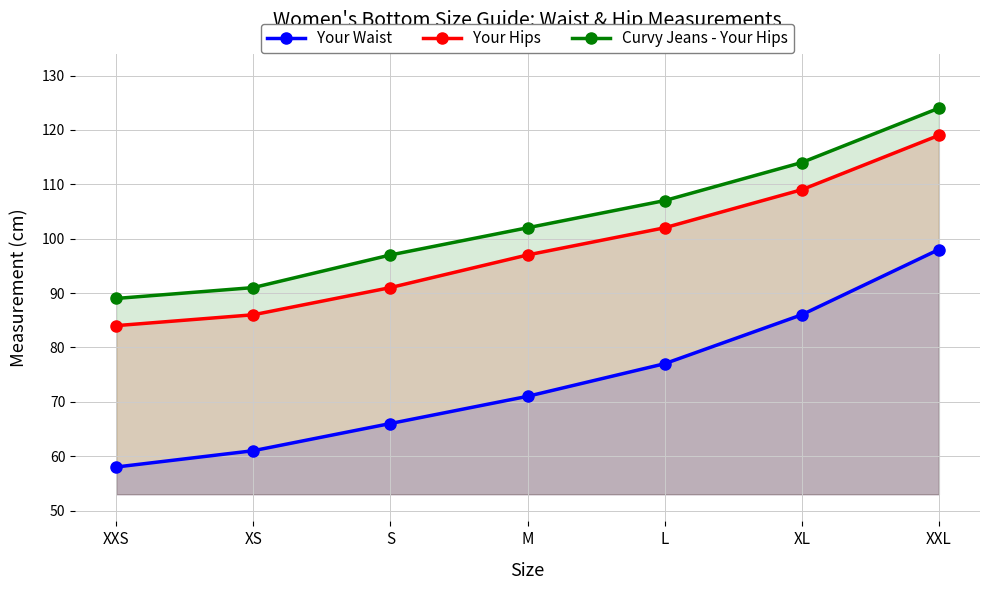

Where does the Your Hips series first go above 97?

L